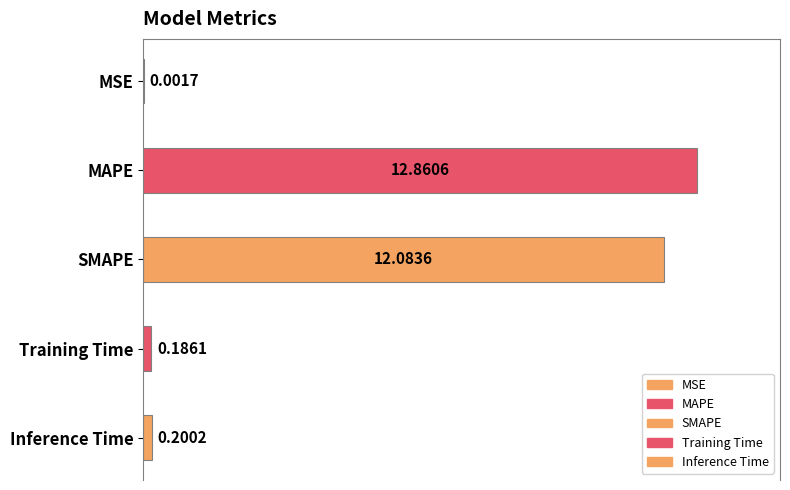

Where is the data nearest to the value 6?

Inference Time